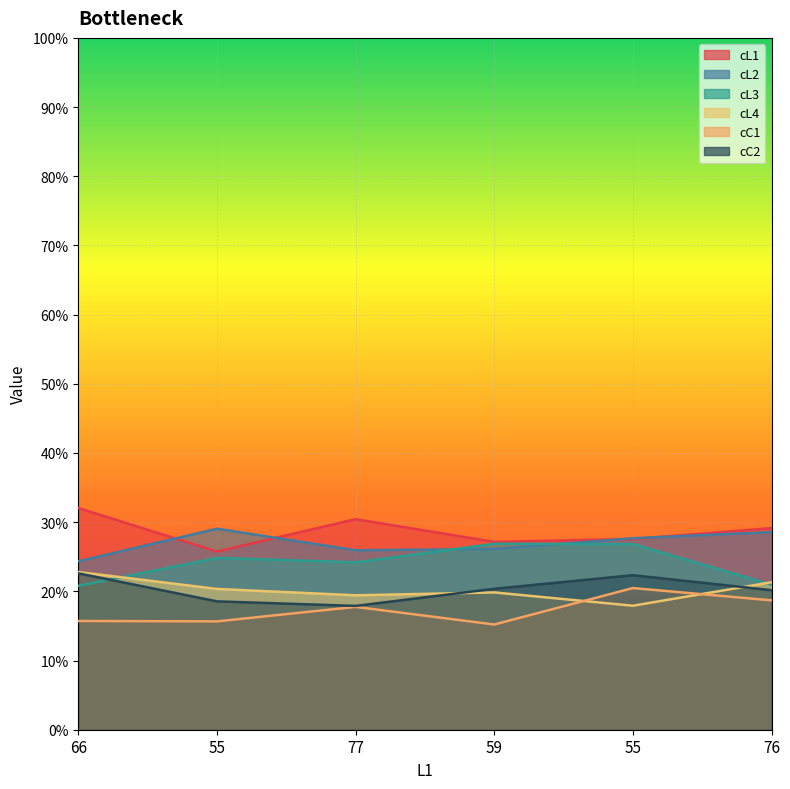

Which has a higher value, 77 or 76?

77